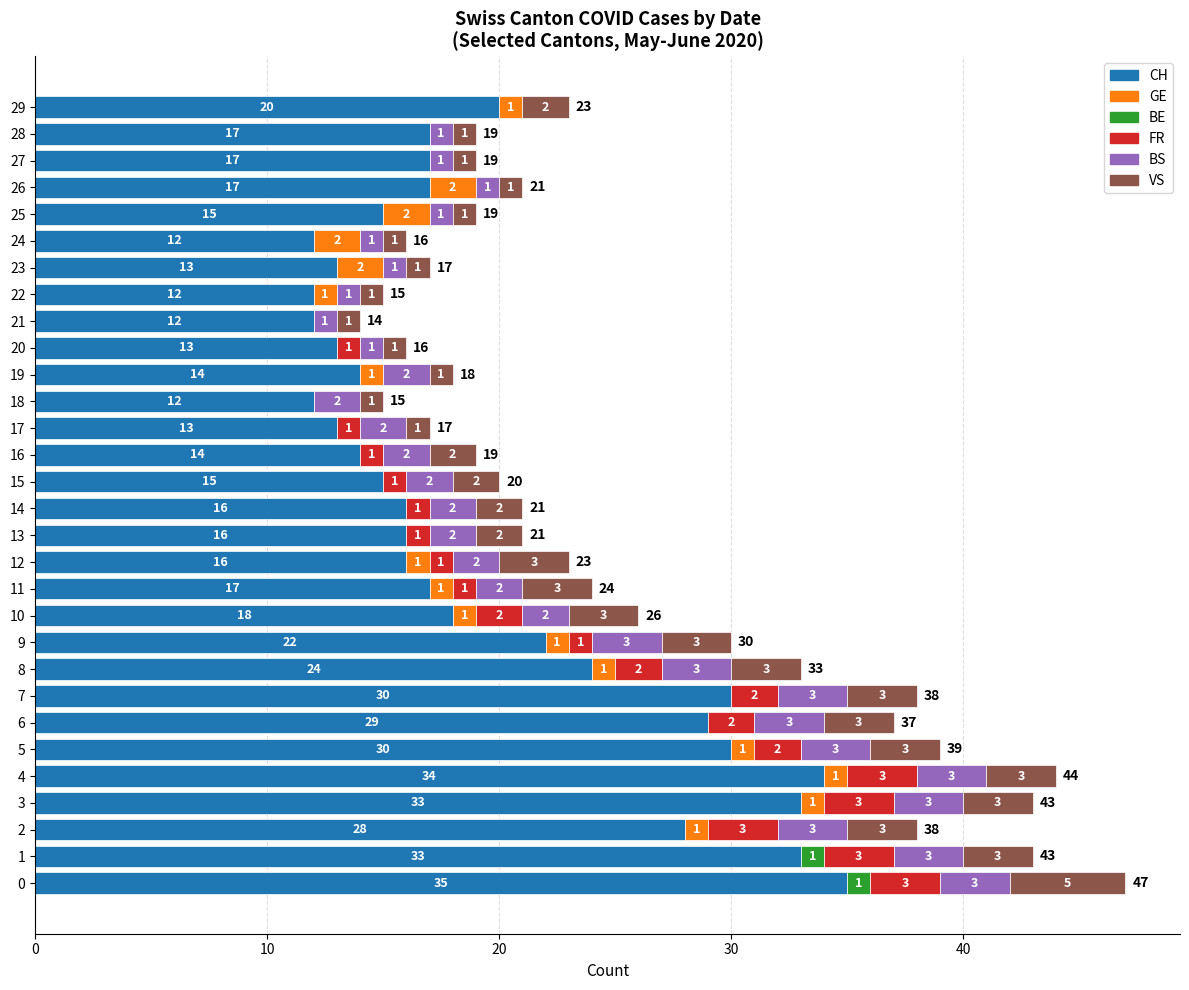

What is the total value across all series at 7?

38